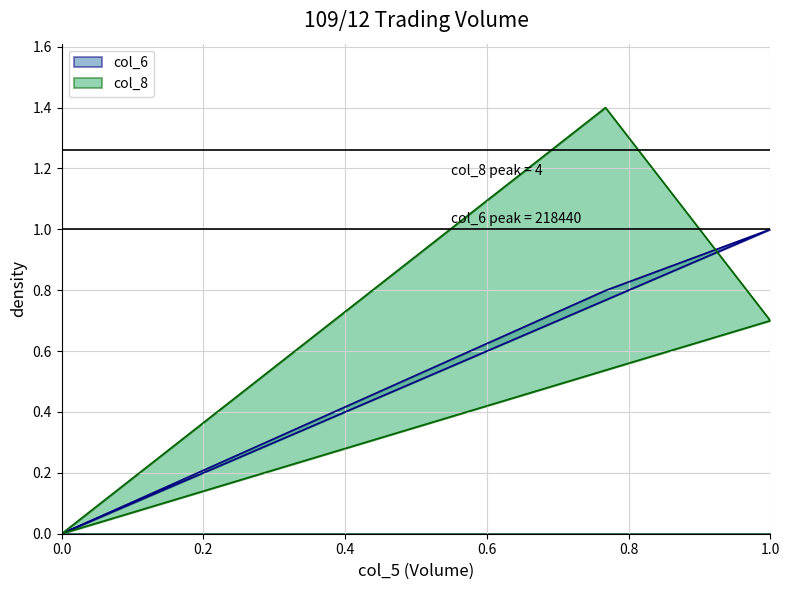

Is it true that col_8 equals 0.0 at 0.0?

True